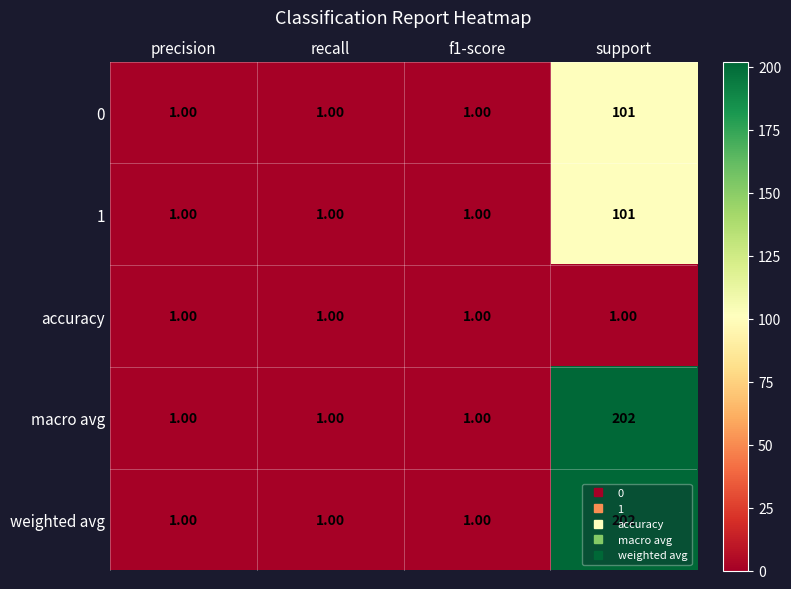

Which label corresponds to the largest value in the chart?

support